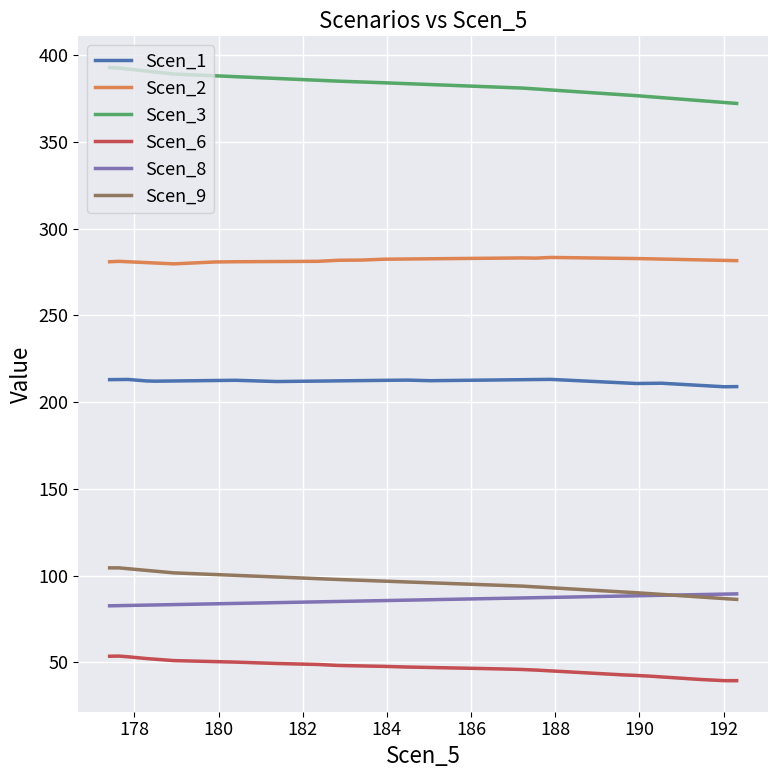

What is the difference between the maximum and minimum values in the Scen_9 series?

18.2